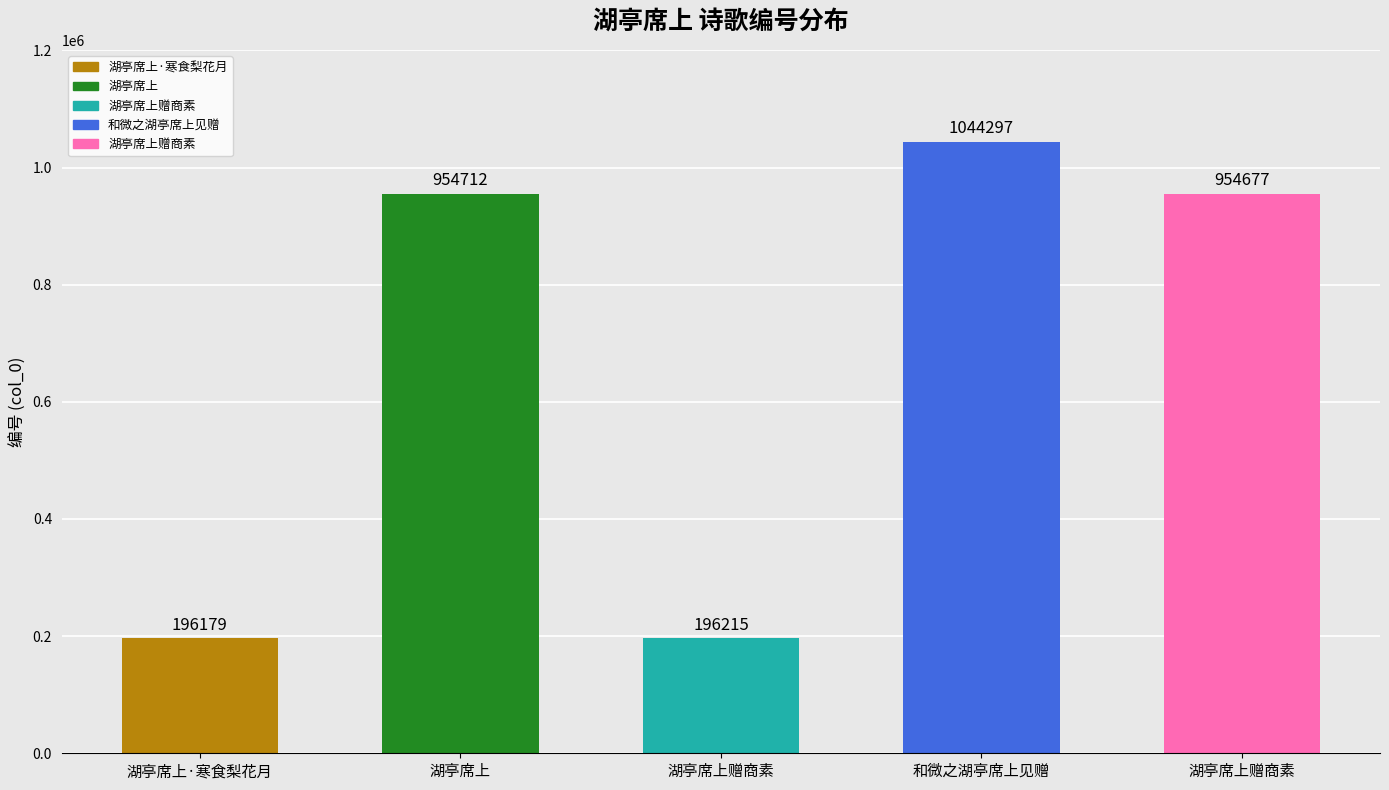

How many bars are there in total?

5